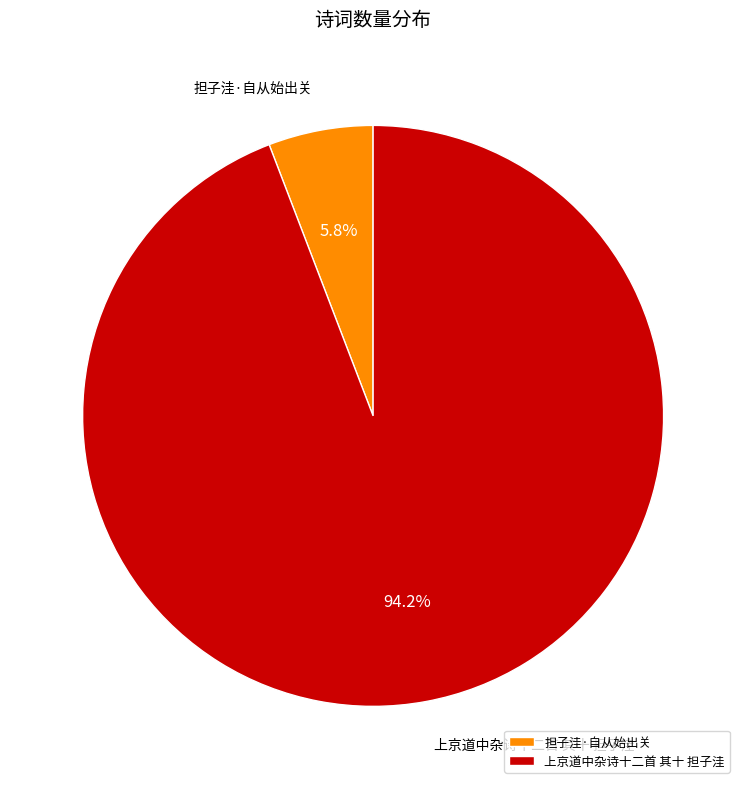

What percentage is the 上京道中杂诗十二首 其十 担子洼 slice, to the nearest percent?

94%